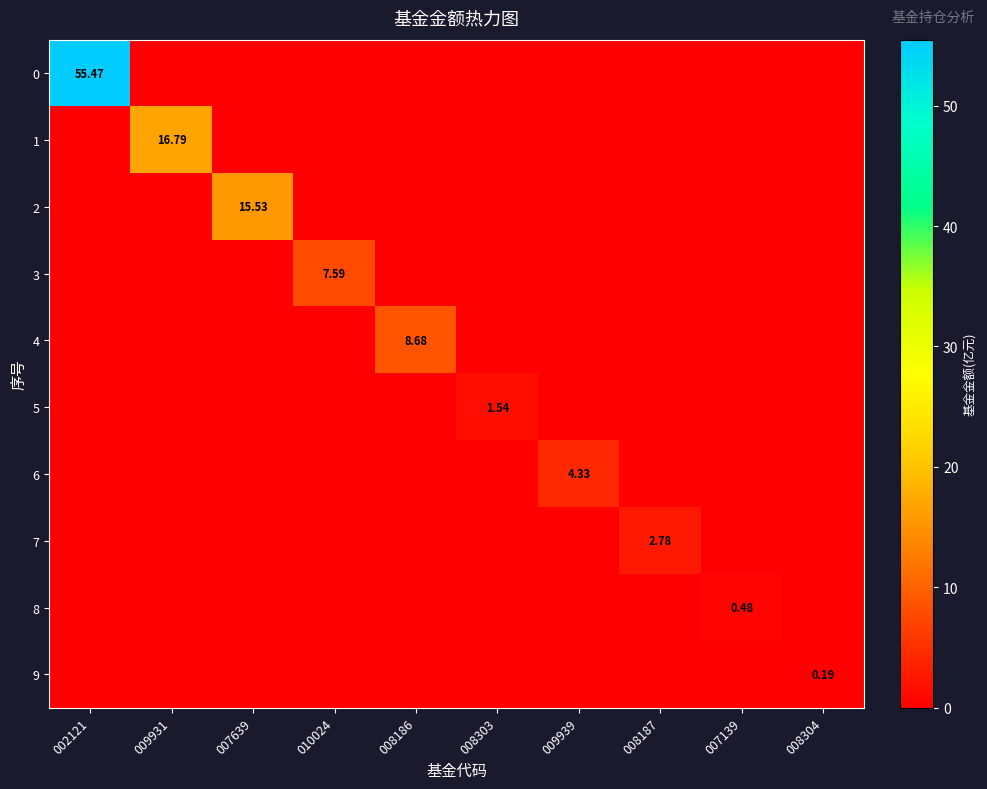

Rank the series at 009931 from lowest to highest value.

0, 2, 3, 4, 5, 6, 7, 8, 9, 1